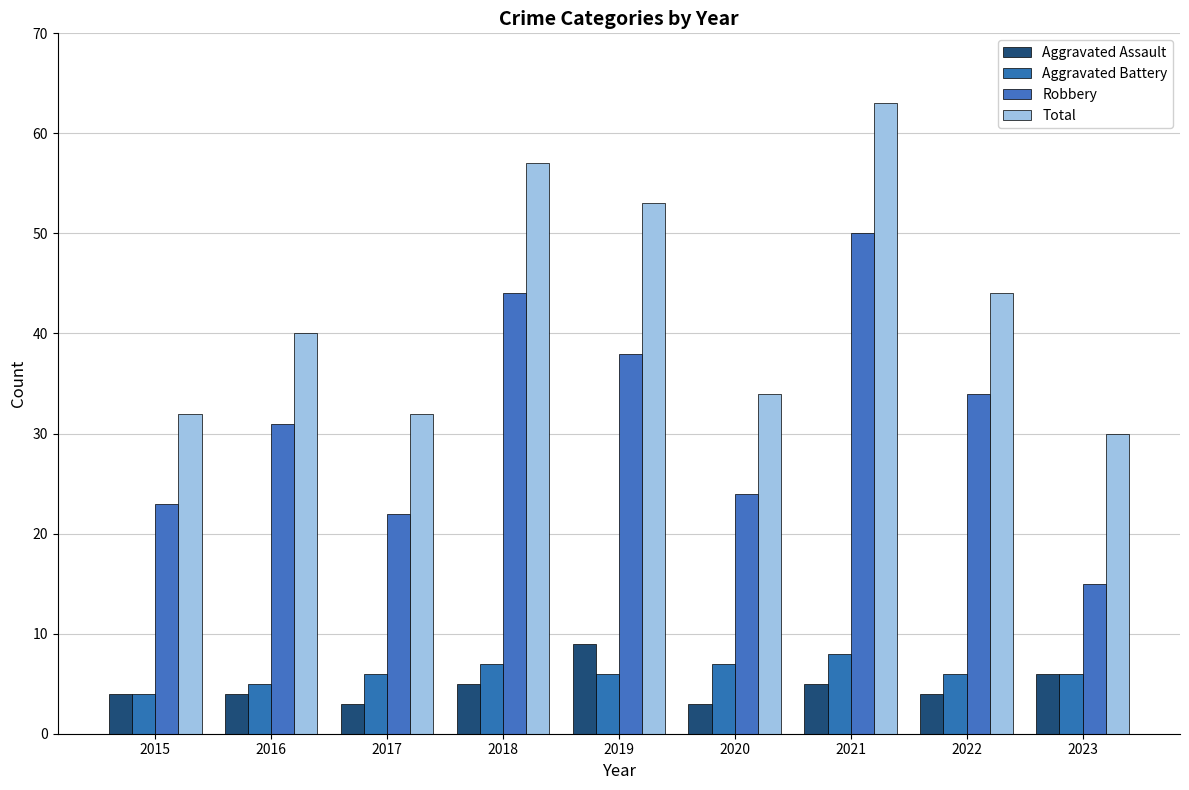

How many bars are there in each group?

4